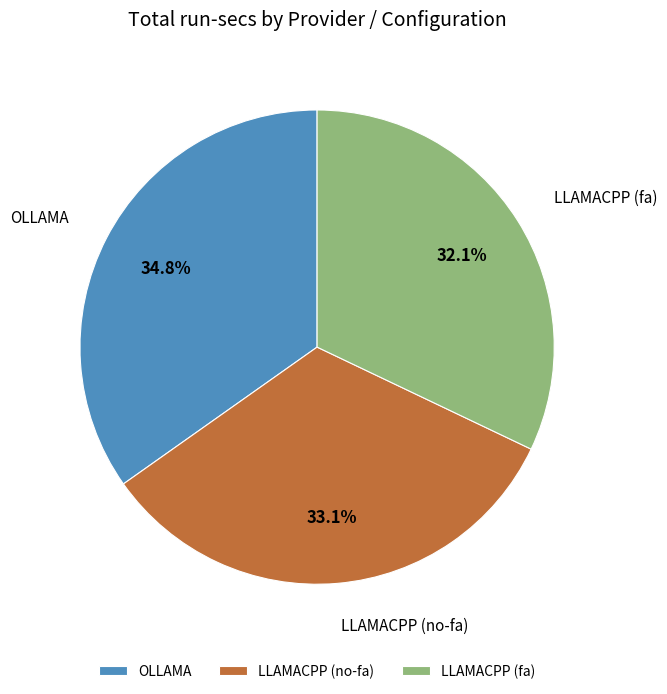

Rank the categories by value from lowest to highest.

LLAMACPP (fa), LLAMACPP (no-fa), OLLAMA